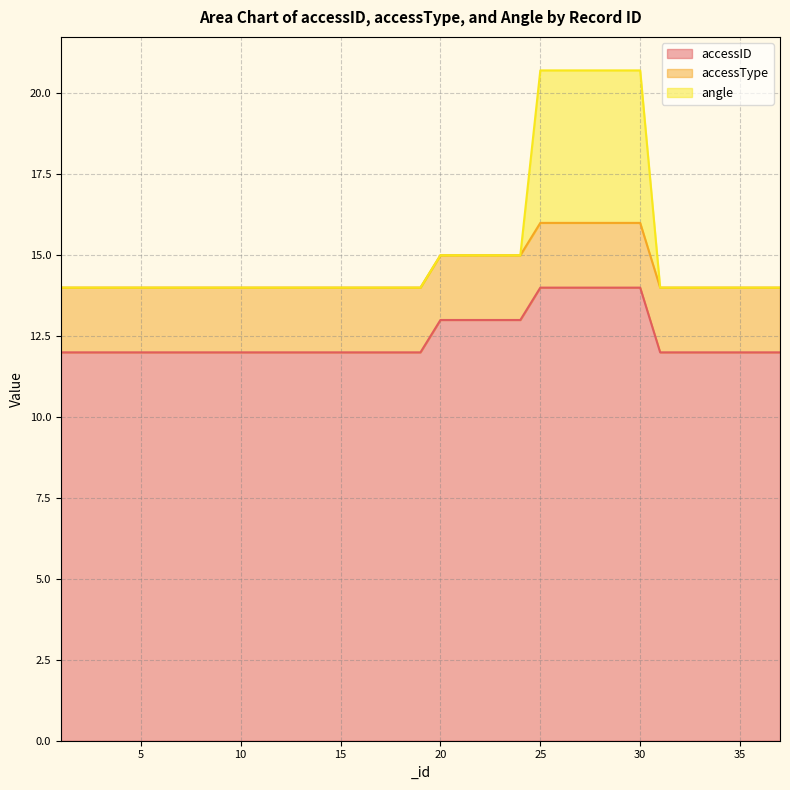

True or false: accessID and angle intersect in this chart.

False